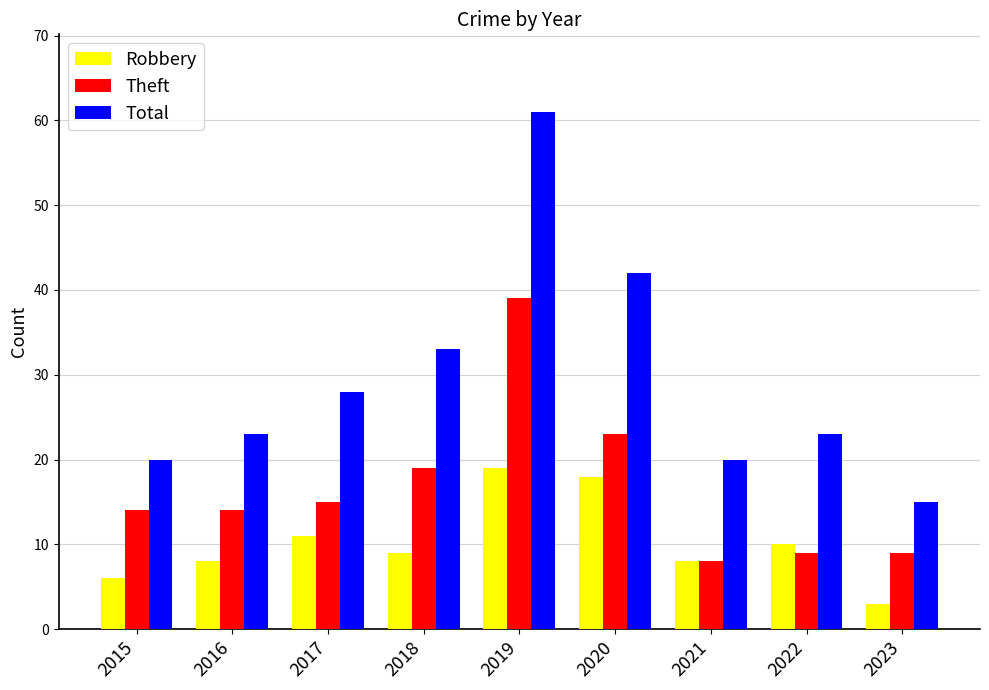

Which series changed the most between 2018 and 2023?

Total